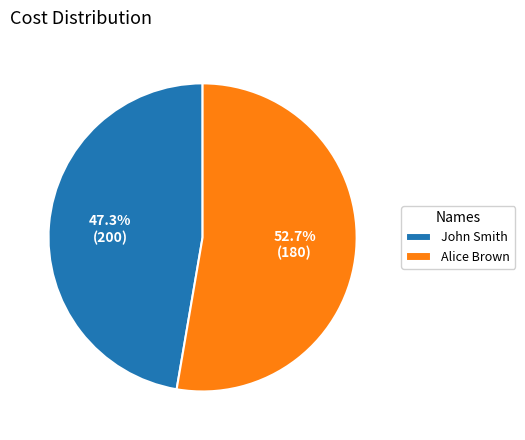

What is the largest slice in the pie chart?

Alice Brown